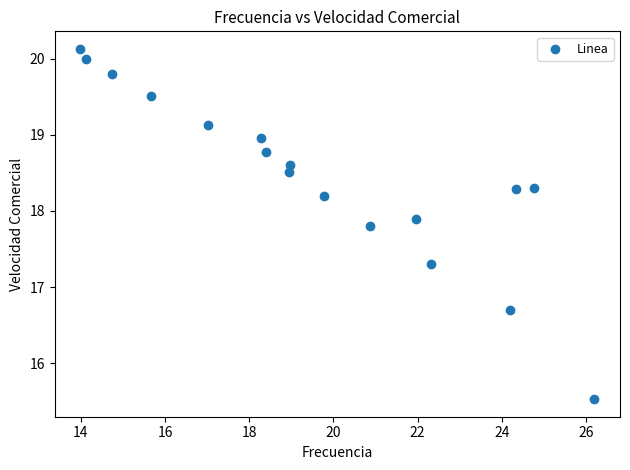

What is the range of Y values (max minus min)?

4.6